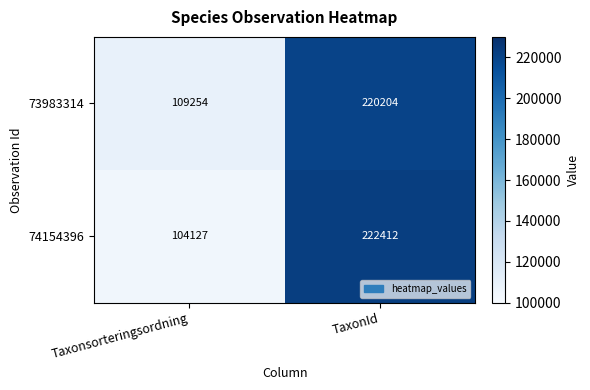

Reading right to left, transcribe all the data shown in this chart.

73983314: 220204	109254
74154396: 222412	104127